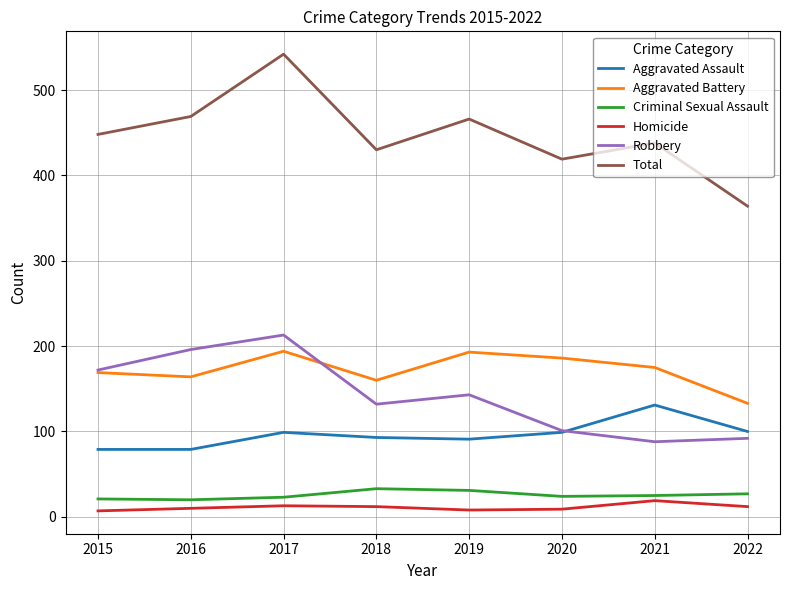

Is it true that Aggravated Assault equals 131 at 2018?

False